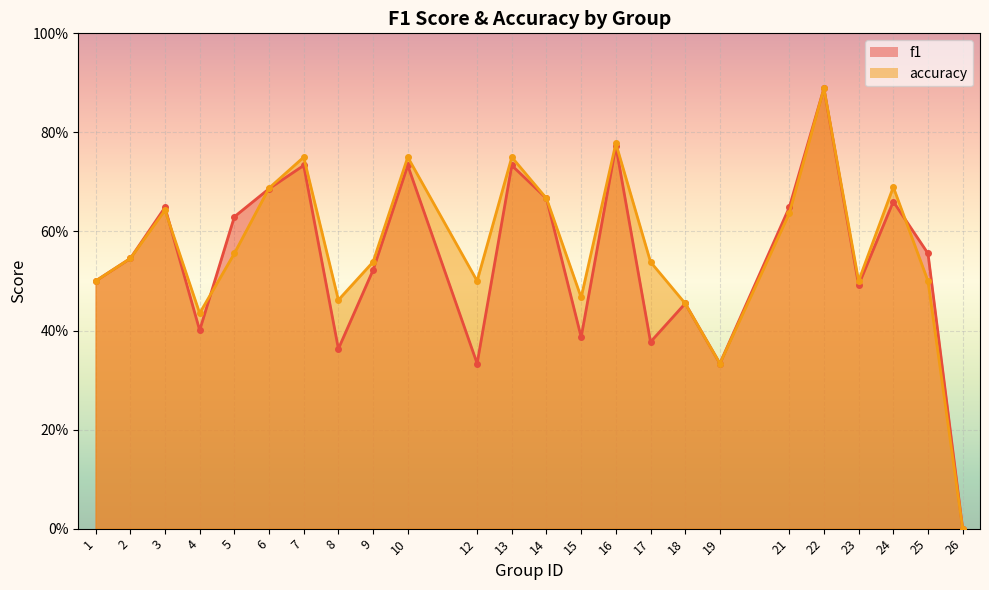

Between which two adjacent categories do f1 and accuracy first intersect?

3 and 4